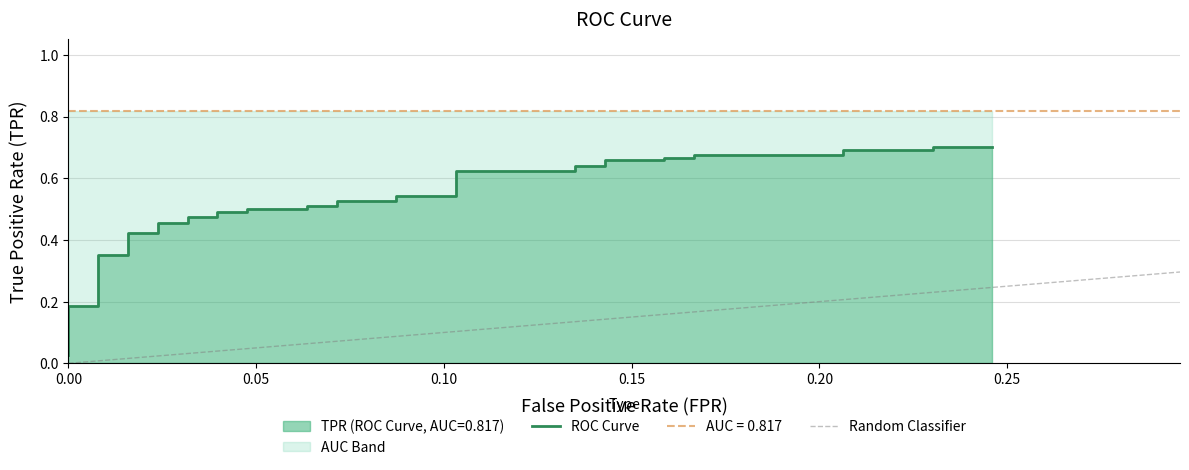

What is the difference between the maximum and second lowest values?

0.7